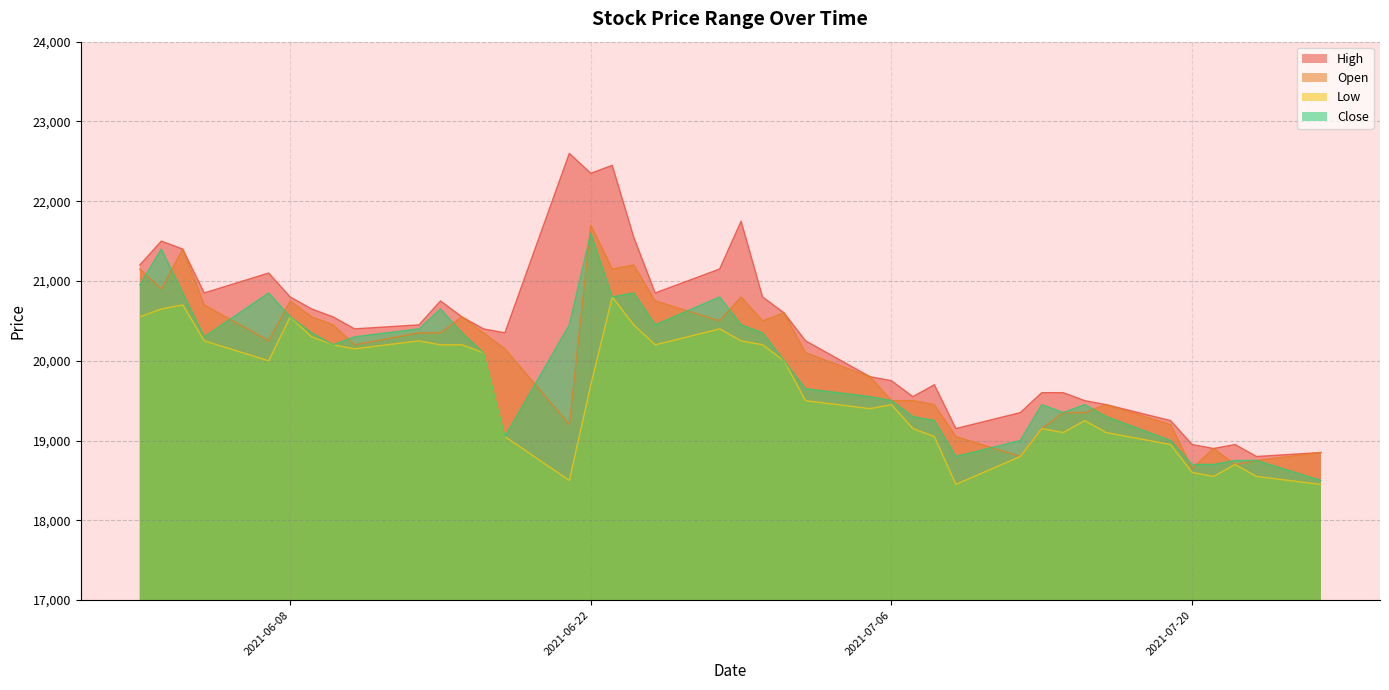

Reading left to right, what are all the values shown in this chart?

High: 21200	21500	21400	20850	21100	20800	20650	20550	20400	20450	20750	20550	20400	20350	22600	22350	22450	21550	20850	21150	21750	20800	20600	20250	19800	19750	19550	19700	19150	19350	19600	19600	19500	19450	19250	18950	18900	18950	18800	18850
Open: 21150	20900	21400	20700	20250	20750	20550	20450	20200	20350	20350	20550	20350	20150	19200	21700	21150	21200	20750	20500	20800	20500	20600	20100	19800	19500	19500	19450	19050	18800	19150	19350	19350	19450	19200	18650	18900	18700	18750	18850
Low: 20550	20650	20700	20250	20000	20550	20300	20200	20150	20250	20200	20200	20100	19050	18500	19700	20800	20450	20200	20400	20250	20200	20000	19500	19400	19450	19150	19050	18450	18800	19150	19100	19250	19100	18950	18600	18550	18700	18550	18450
Close: 20950	21400	20850	20300	20850	20550	20350	20200	20300	20400	20650	20350	20100	19050	20450	21600	20800	20850	20450	20800	20450	20350	20000	19650	19550	19500	19300	19250	18800	19000	19450	19350	19450	19300	19000	18700	18700	18750	18750	18500